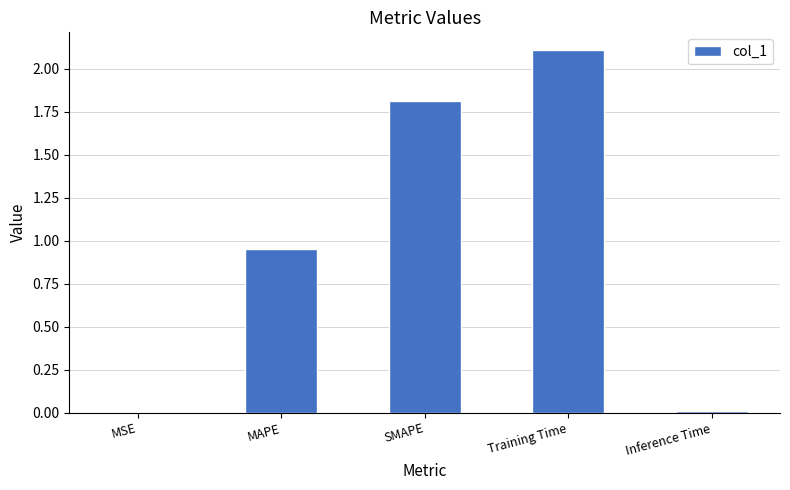

The value at MAPE is 1.5. True or false?

False